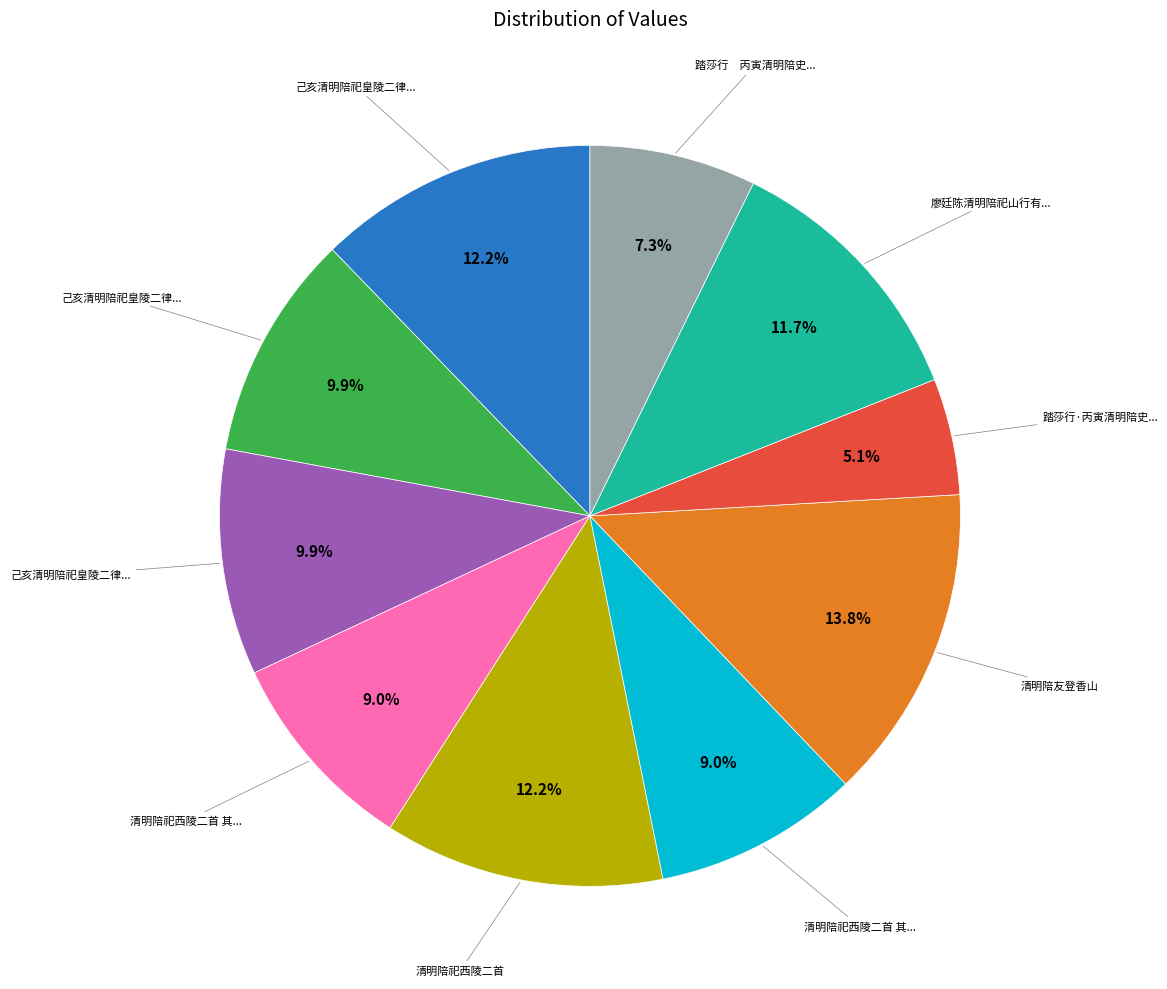

Is there a majority slice in this chart?

No